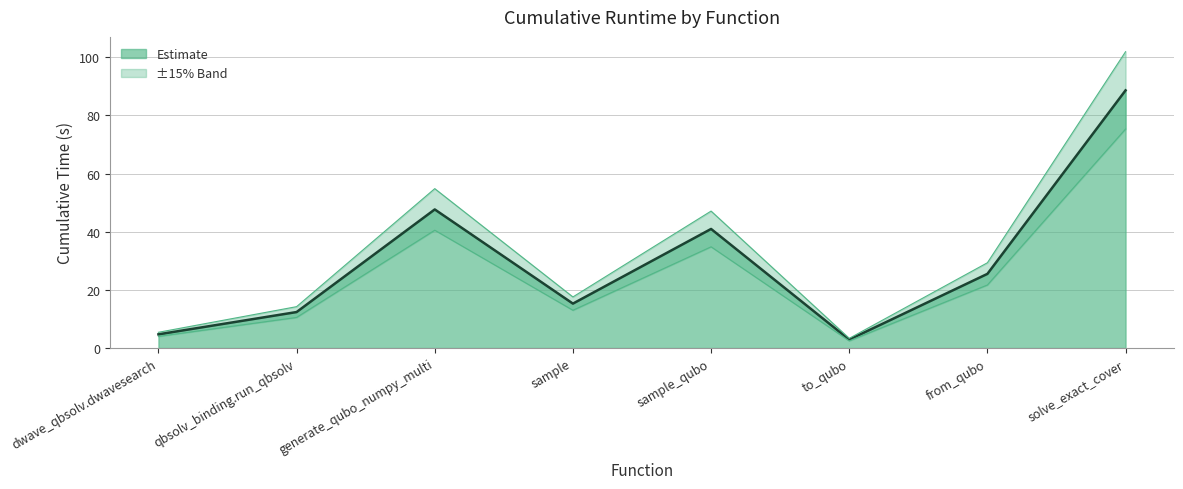

What is the difference between the values at sample_qubo and sample?

25.7